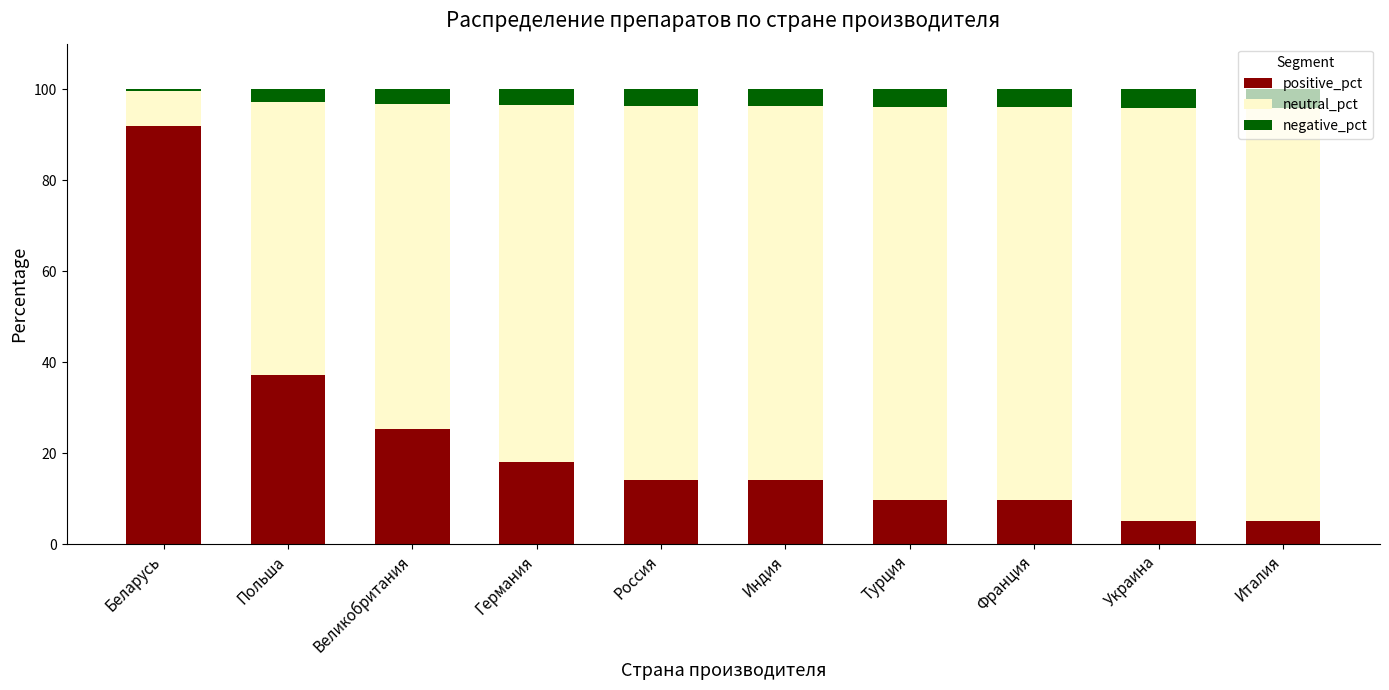

What is the sum of all positive_pct values?

230.4